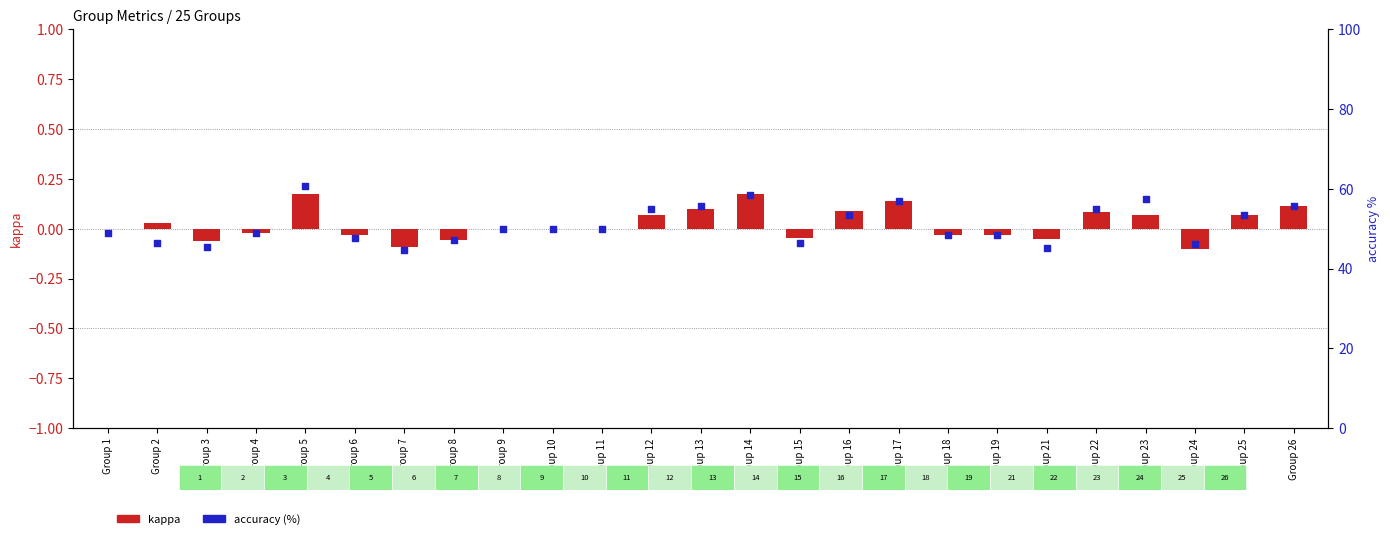

What are all the series names shown in the legend?

kappa, accuracy (%)